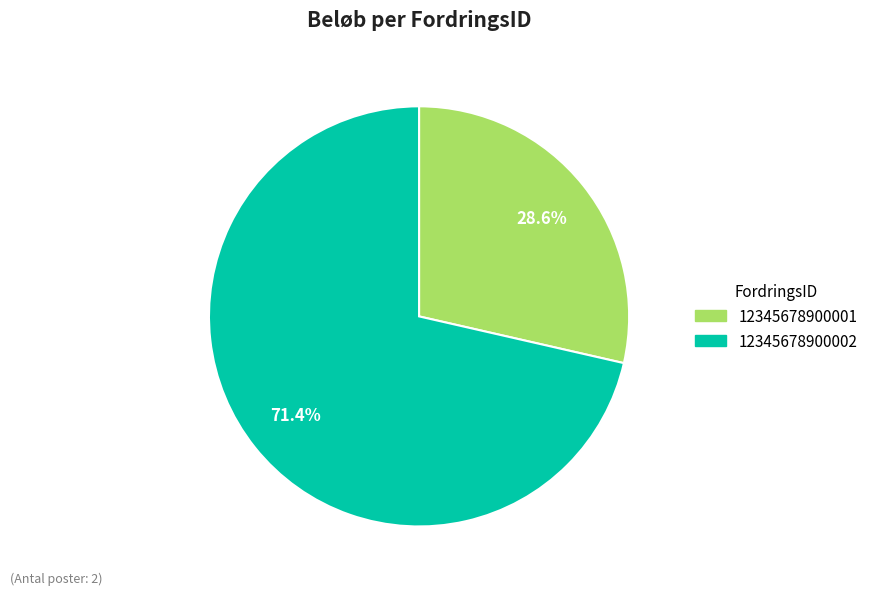

The 12345678900001 slice represents 15% of the pie. True or false?

False